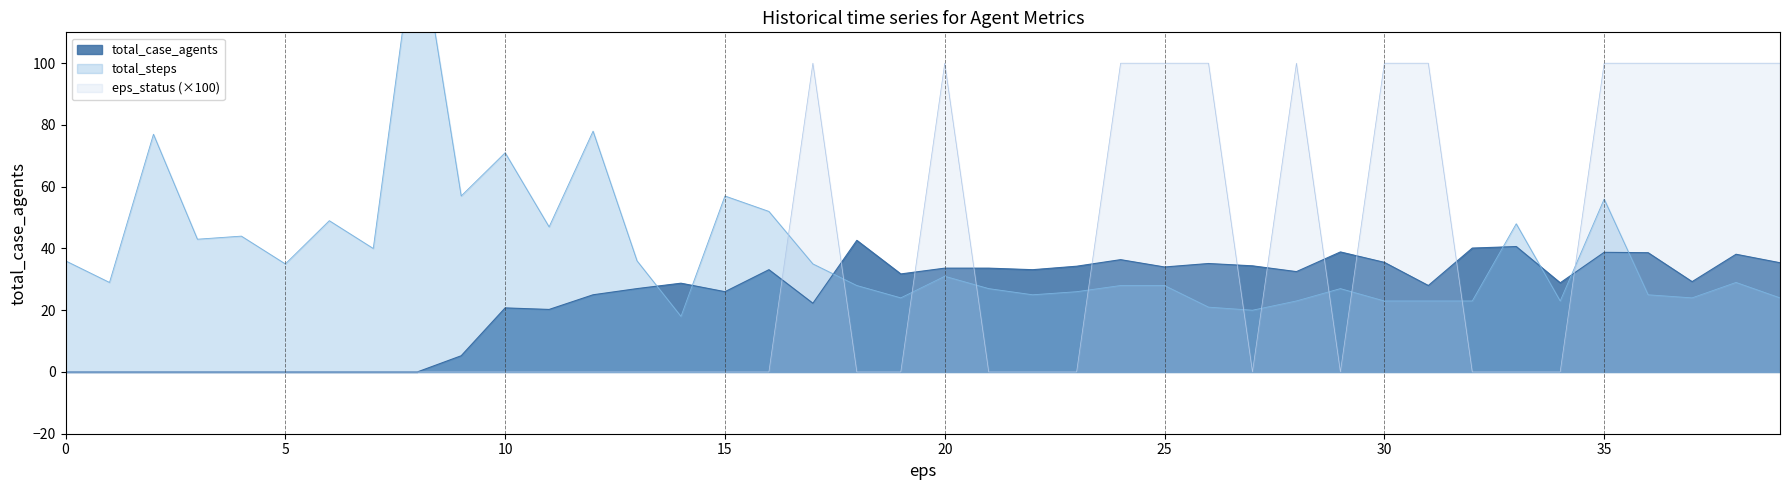

Rank the categories by value from lowest to highest.

0, 1, 2, 3, 4, 5, 6, 7, 8, 9, 11, 10, 17, 12, 15, 13, 31, 14, 34, 37, 19, 28, 16, 22, 20, 21, 25, 23, 27, 26, 39, 30, 24, 38, 36, 35, 29, 32, 33, 18